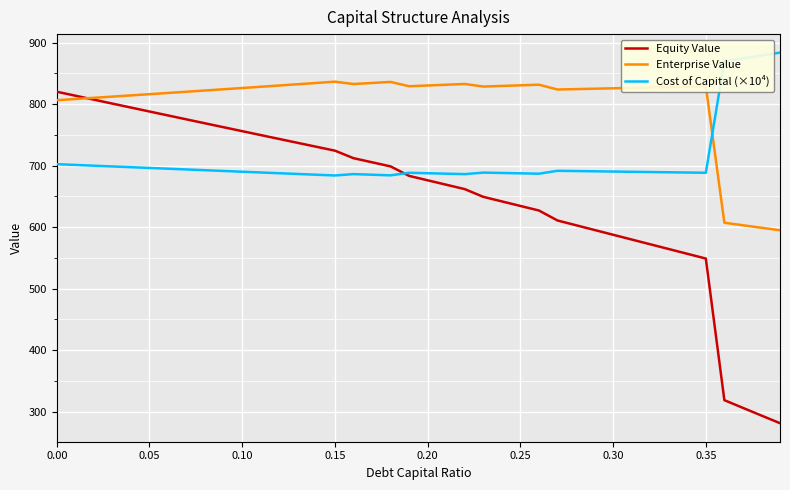

True or false: Enterprise Value and Cost of Capital (×10⁴) intersect in this chart.

True